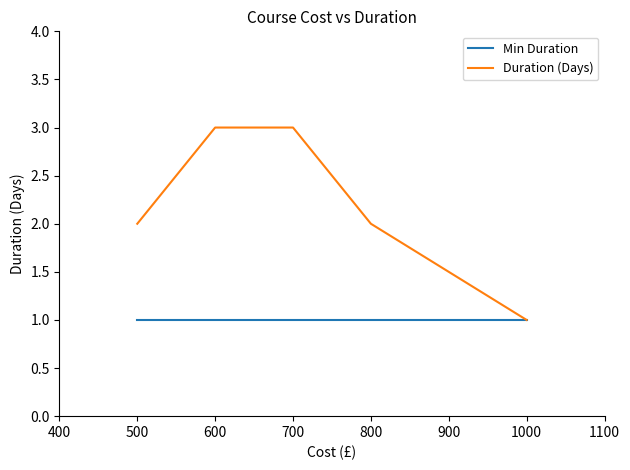

Which series has the largest total across all categories?

Duration (Days)